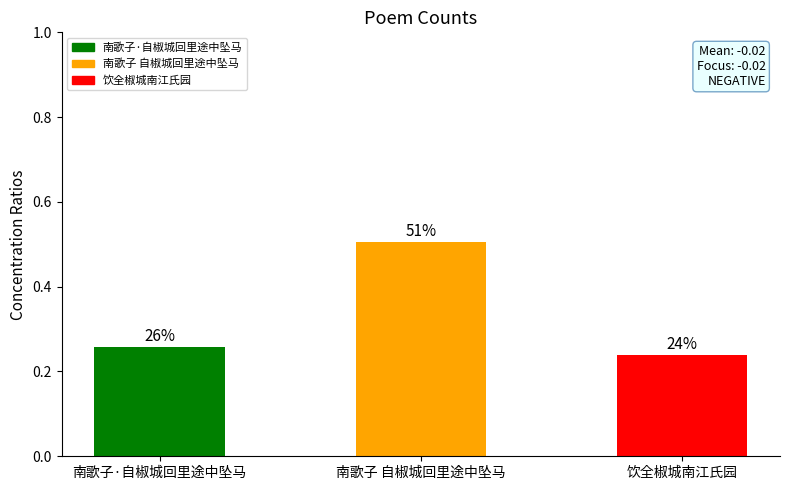

What is the label of the 2nd bar from the right?

南歌子 自椒城回里途中坠马